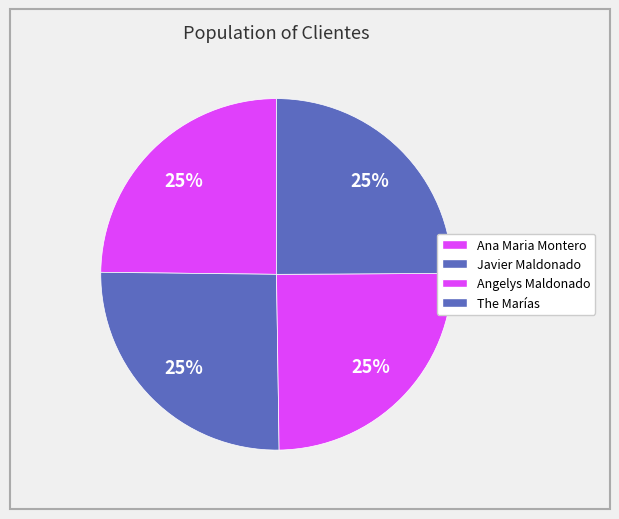

Rank the categories by value from lowest to highest.

Ana Maria Montero, Angelys Maldonado, The Marías, Javier Maldonado